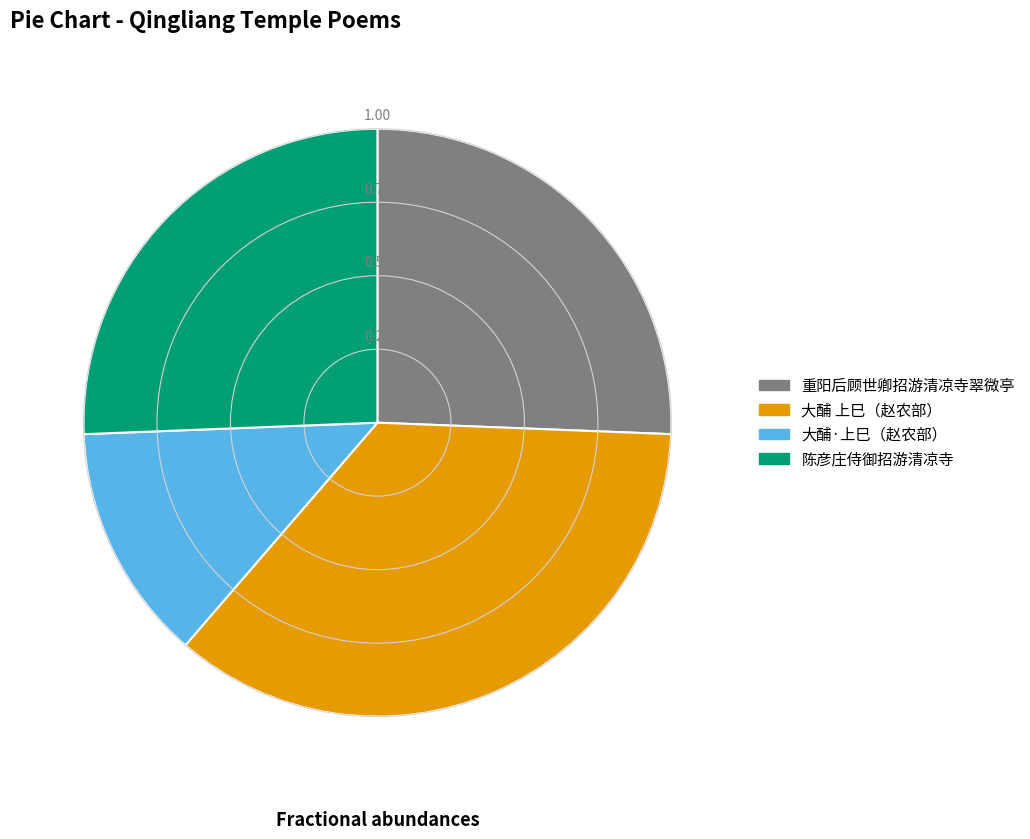

Is there a majority slice in this chart?

No